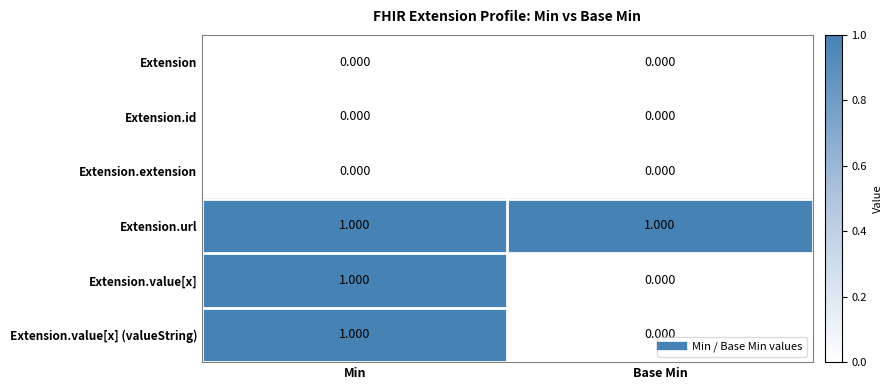

Where is Extension.value[x] nearest to the value 0?

Base Min